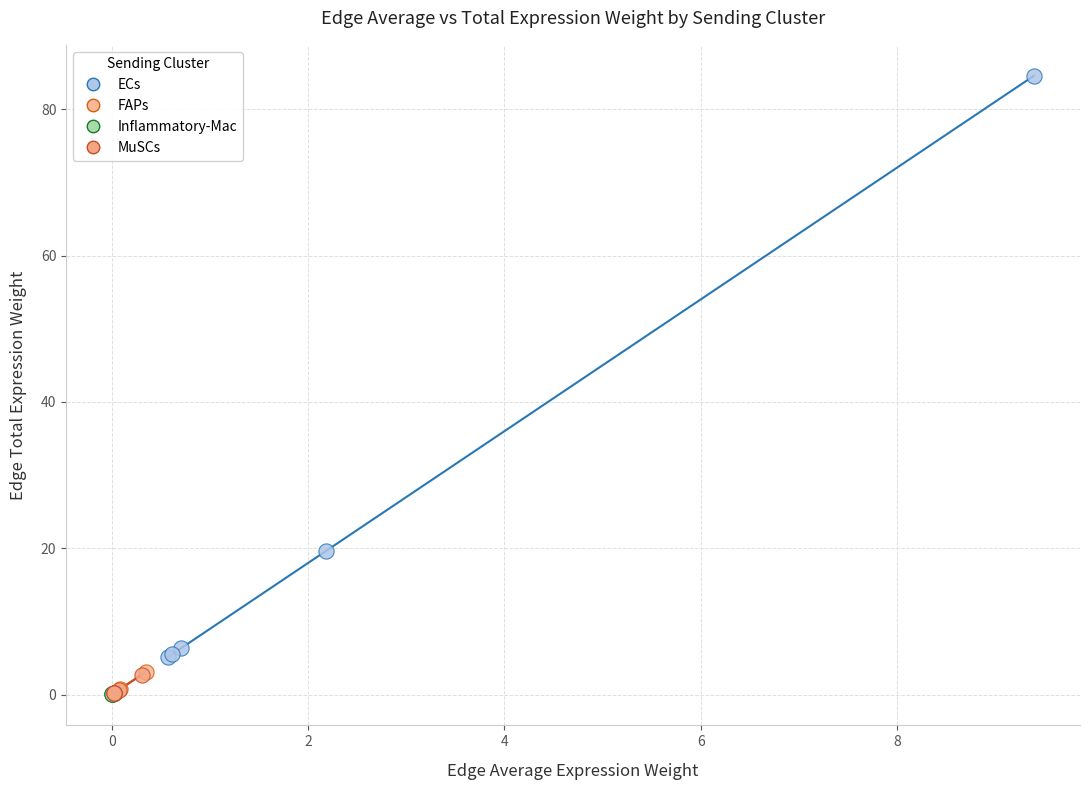

Which series has the widest spread of Y values?

ECs